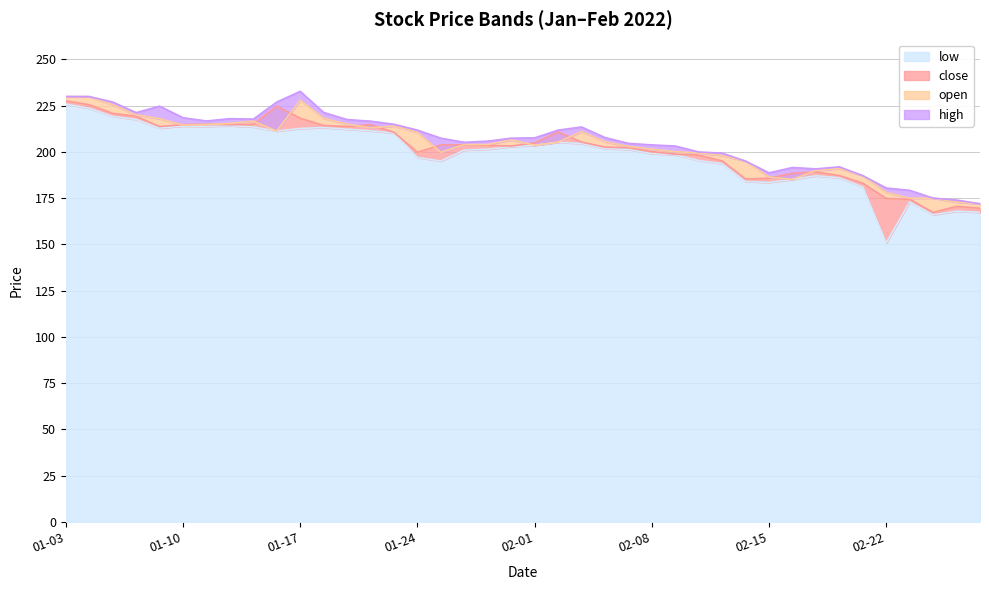

How many values in the open series are below 205?

20